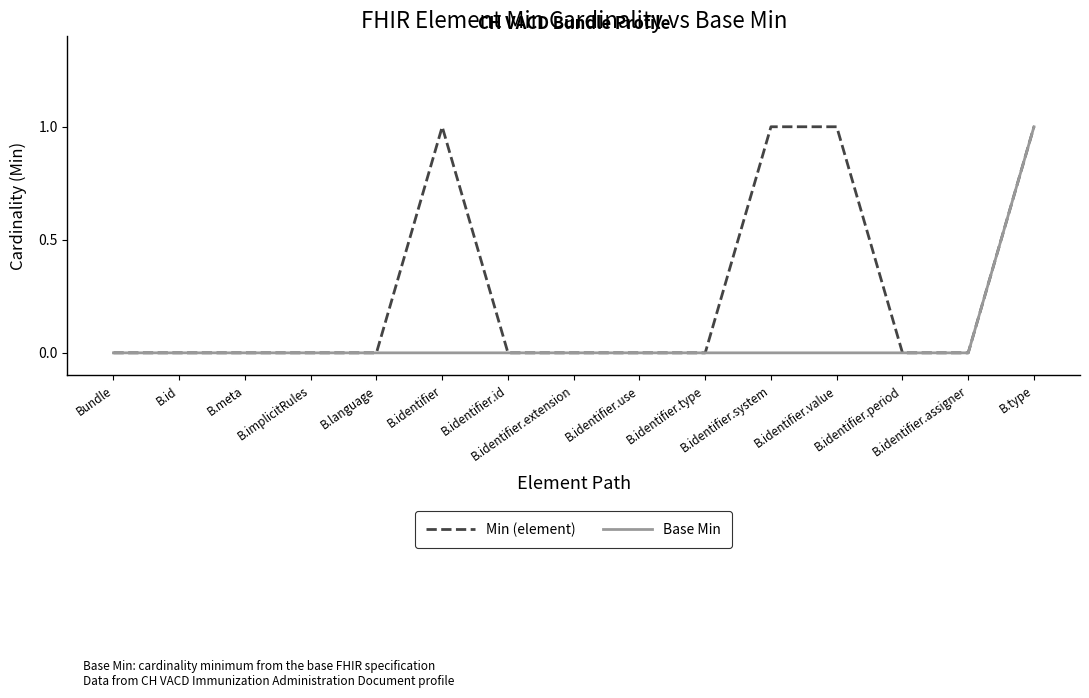

List the series in order of their overall mean, highest first.

Min (element), Base Min